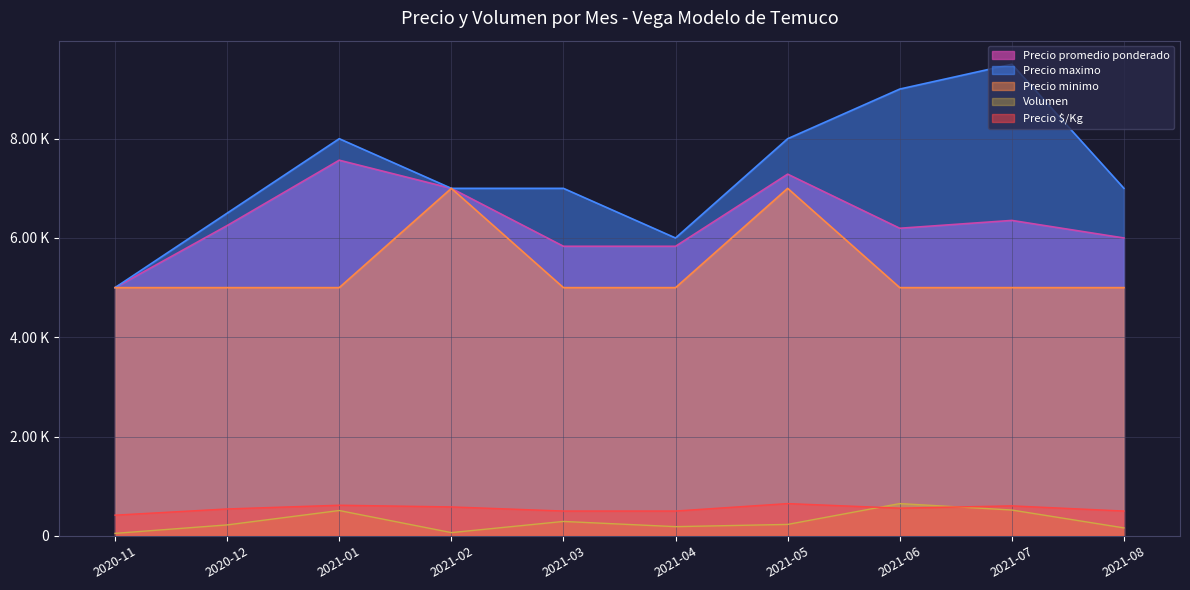

The value of Precio promedio ponderado at 2021-07 is 2257. True or false?

False